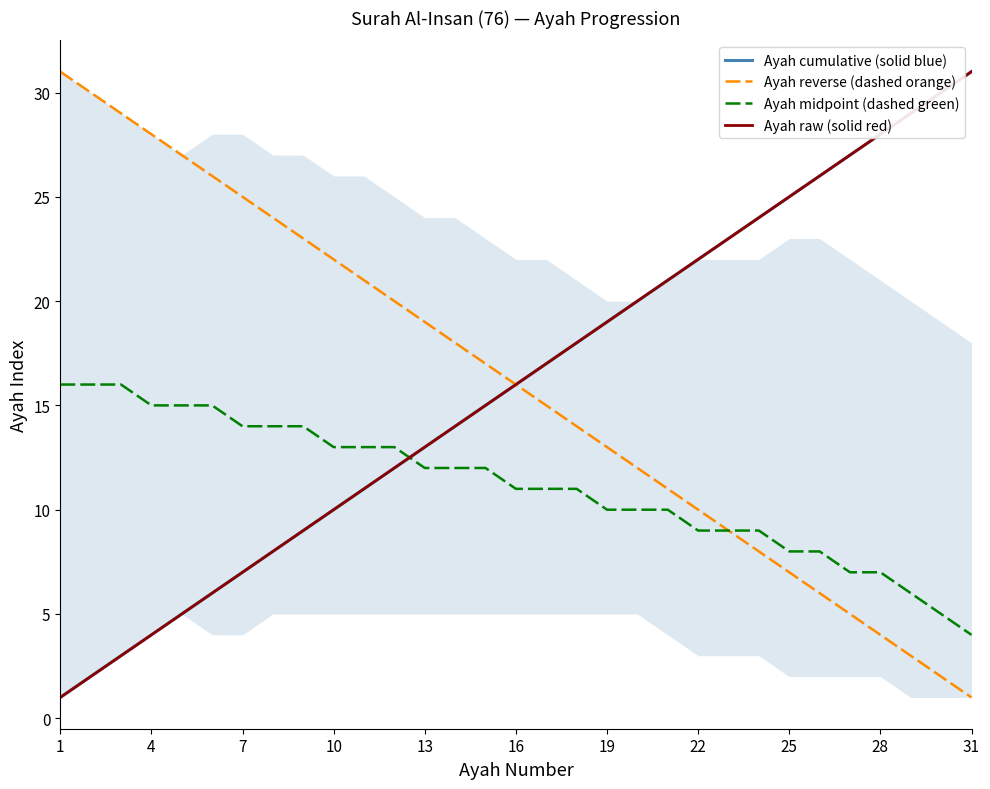

What is the maximum value for Ayah reverse (dashed orange)?

31